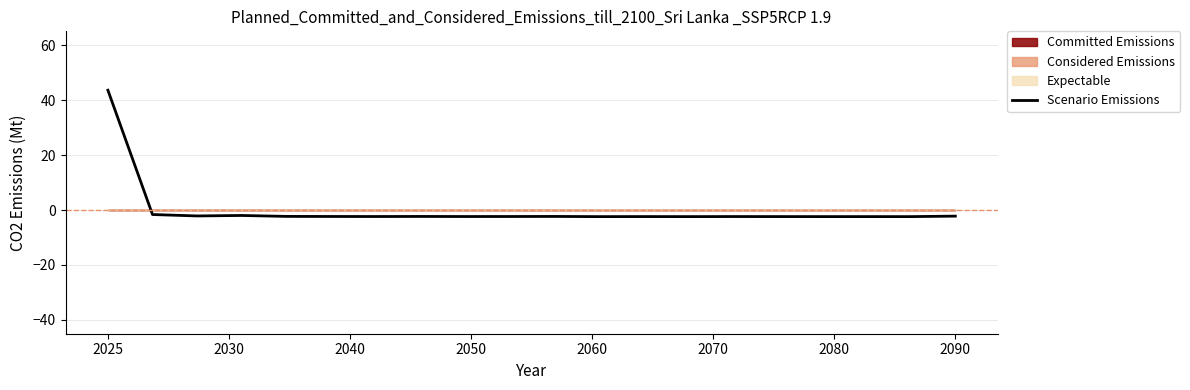

What is the minimum value for Scenario Emissions?

-2.4